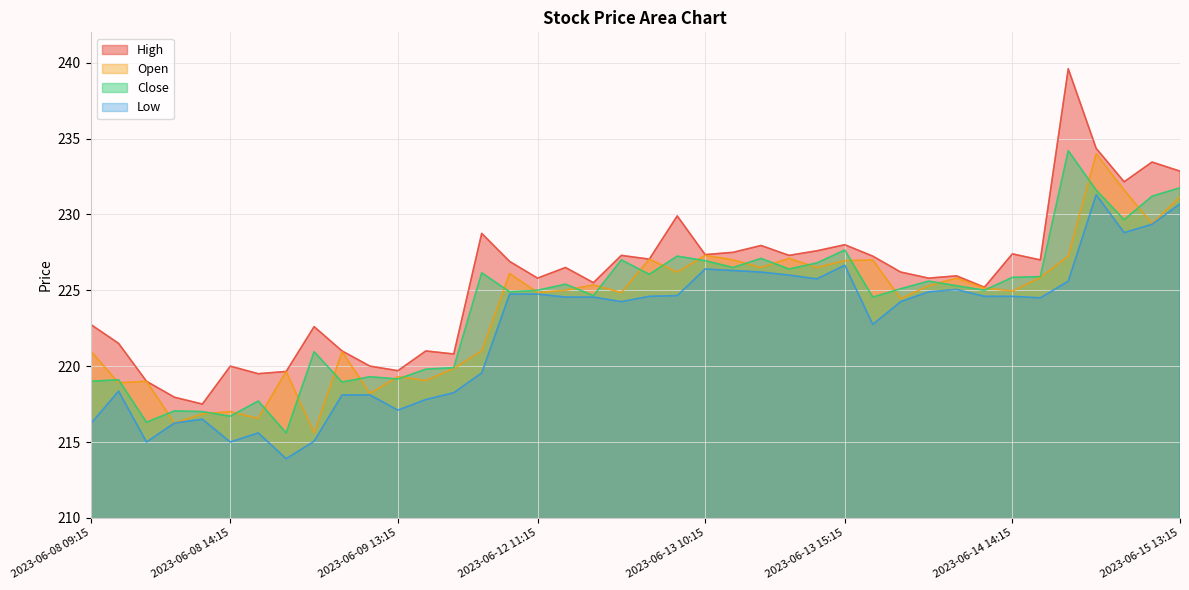

The value of High at 2023-06-13 12:15 is 227.9. True or false?

True